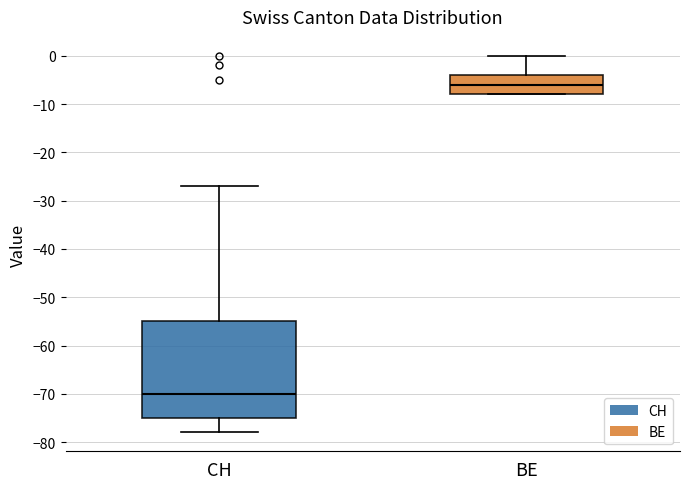

Where does the upper whisker of the box for BE end on the y-axis? The values are not printed on the chart, so give them approximately, as read against the axis.

0